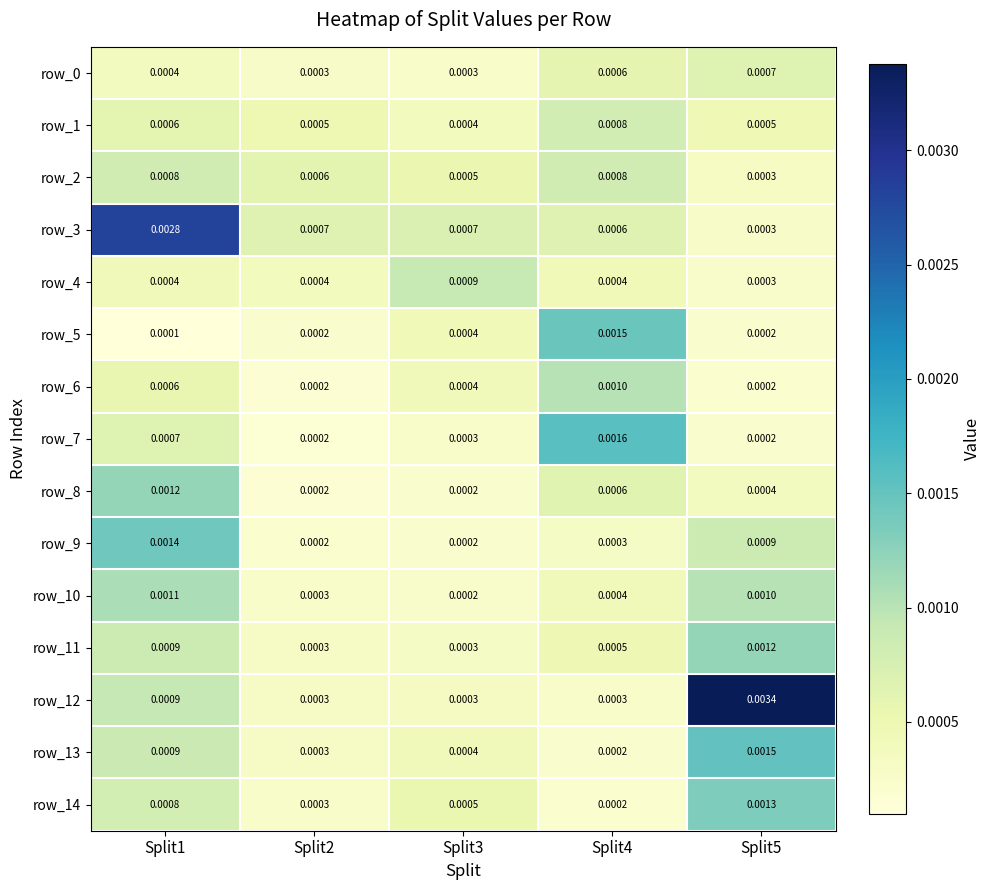

Is the value of row_6 at Split5 greater than the value of row_9 at Split5?

No